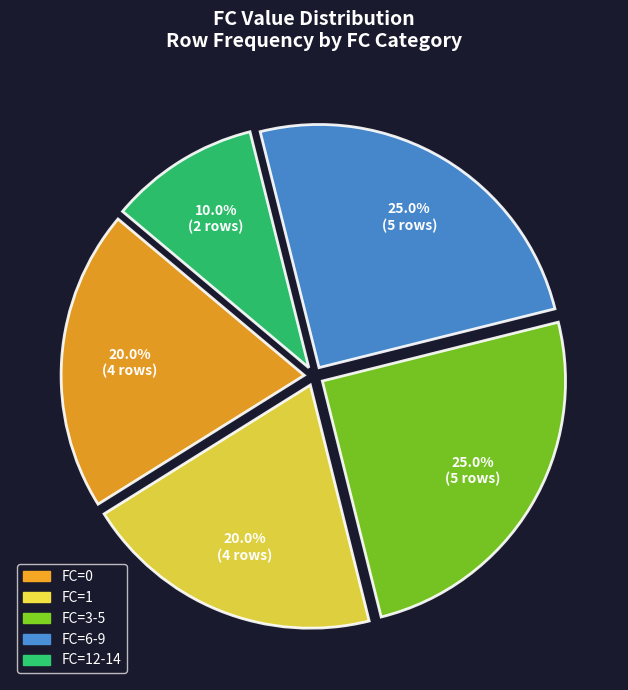

Is there any slice that represents more than half of the pie?

No